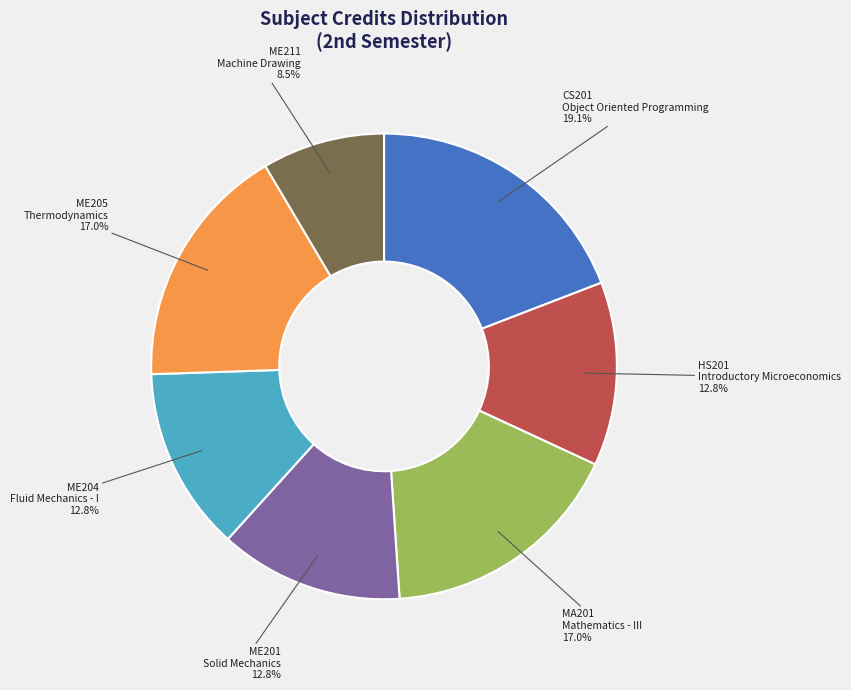

Does ME205 Thermodynamics account for over 50% of the chart?

No